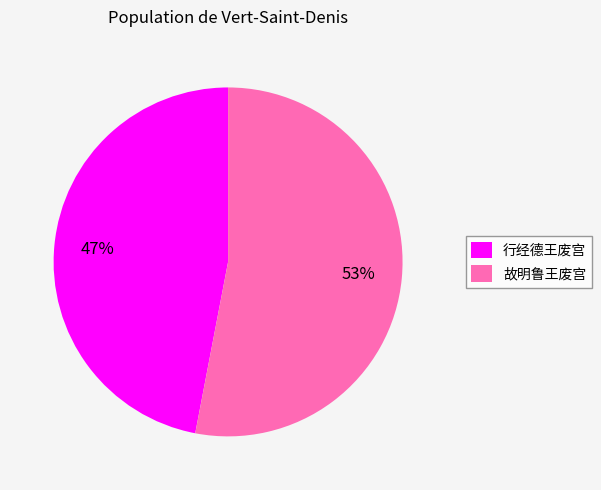

How many slices are in this pie chart?

2